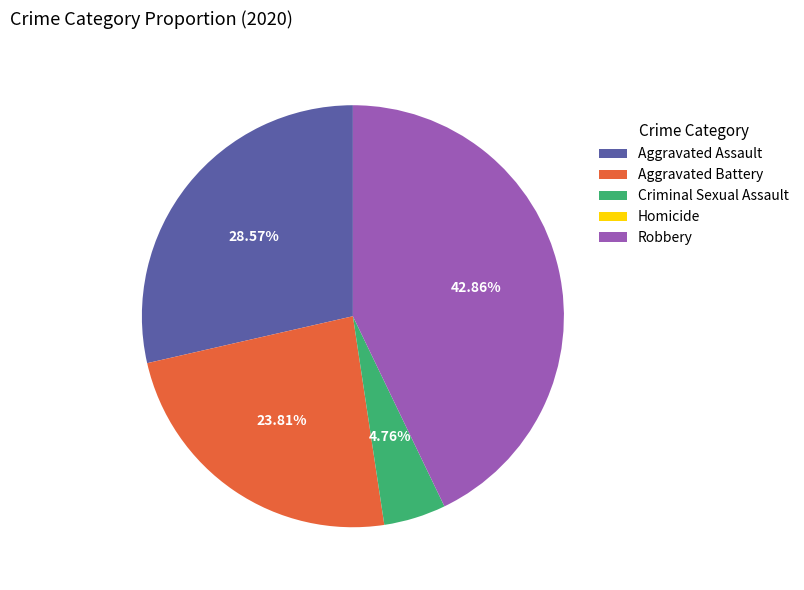

To the nearest percent, what portion does Aggravated Battery represent?

24%